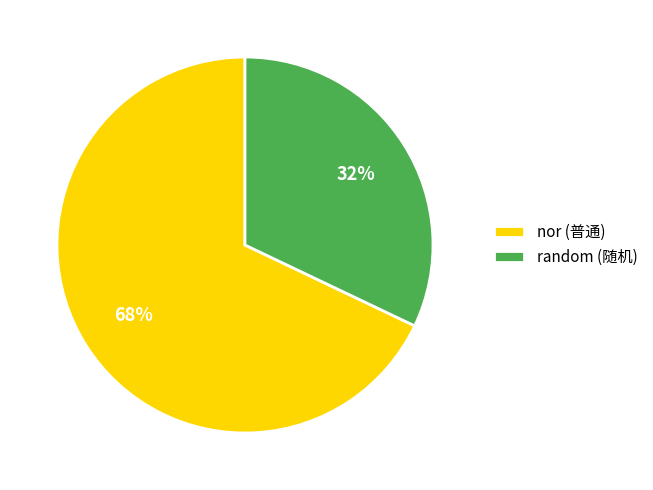

To the nearest percent, what is the average slice percentage?

50%